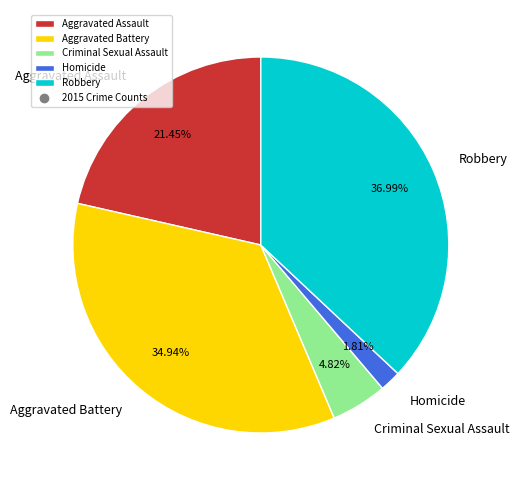

To the nearest percent, what portion does Homicide represent?

2%